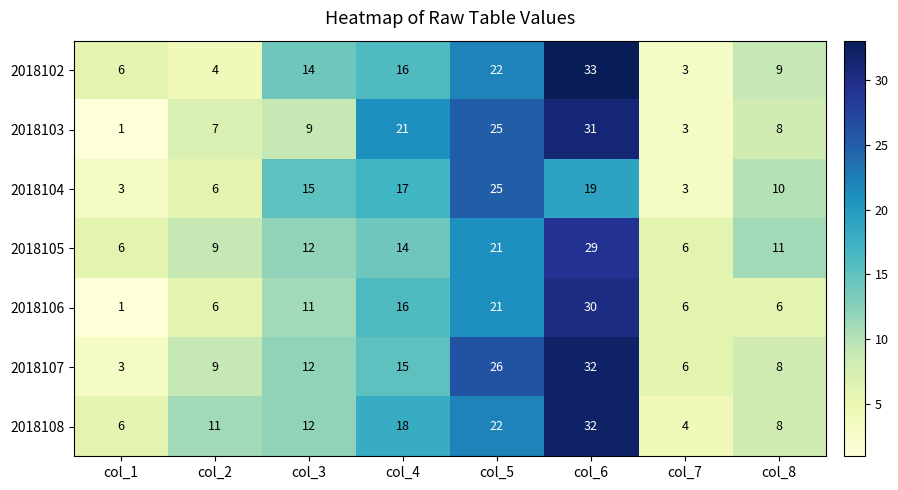

What is the difference between the highest and lowest values at col_7?

3